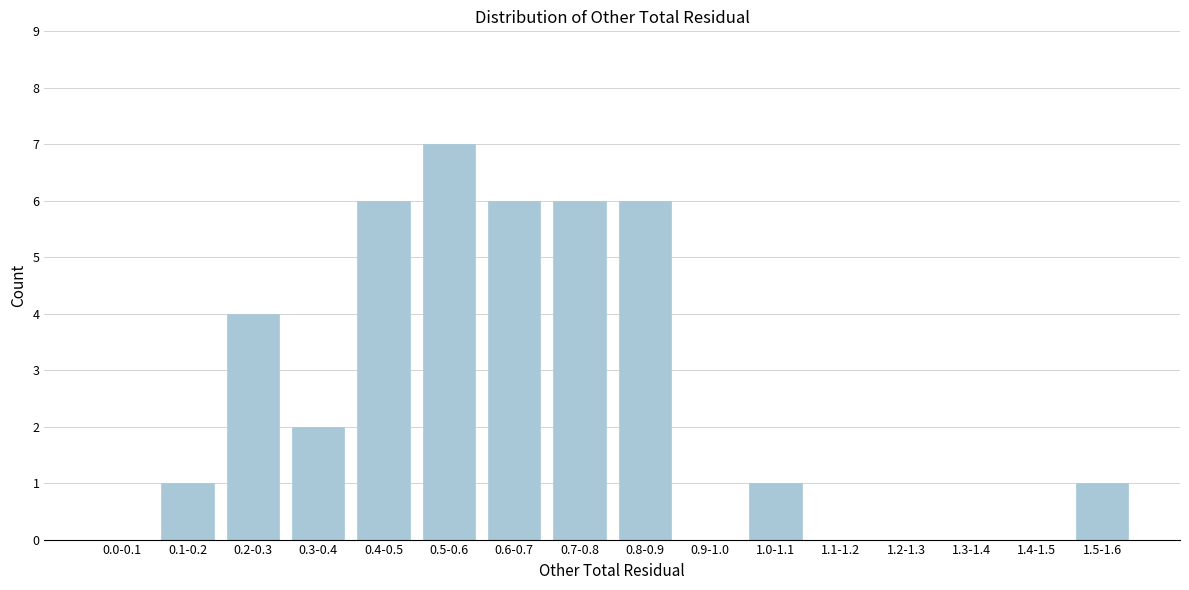

Reading left to right, transcribe all the data shown in this chart.

0.0-0.1=0	0.1-0.2=1	0.2-0.3=4	0.3-0.4=2	0.4-0.5=6	0.5-0.6=7	0.6-0.7=6	0.7-0.8=6	0.8-0.9=6	0.9-1.0=0	1.0-1.1=1	1.1-1.2=0	1.2-1.3=0	1.3-1.4=0	1.4-1.5=0	1.5-1.6=1